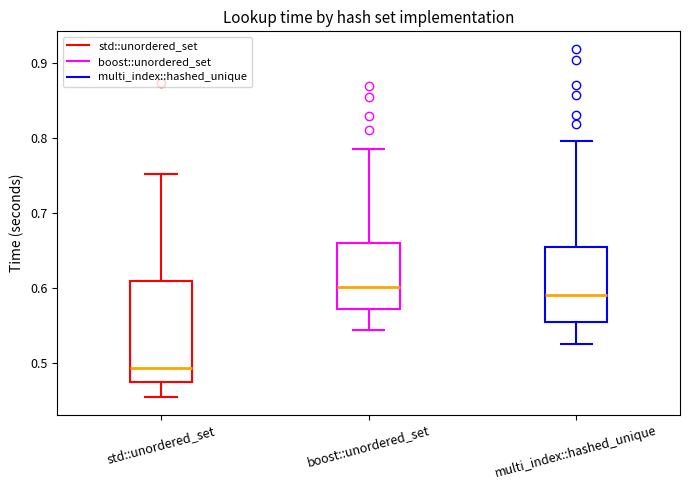

Where is the lower edge of the box for multi_index::hashed_unique on the y-axis? The values are not printed on the chart, so give them approximately, as read against the axis.

0.55